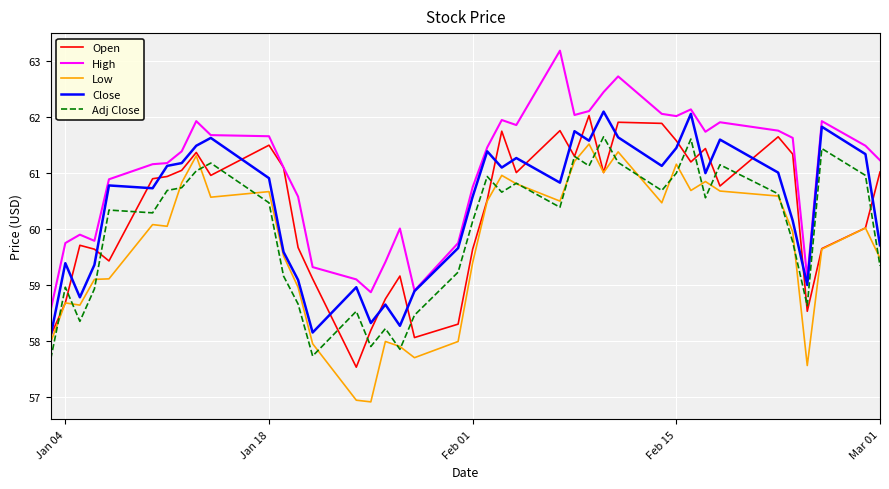

What is the maximum value for Open?

62.0